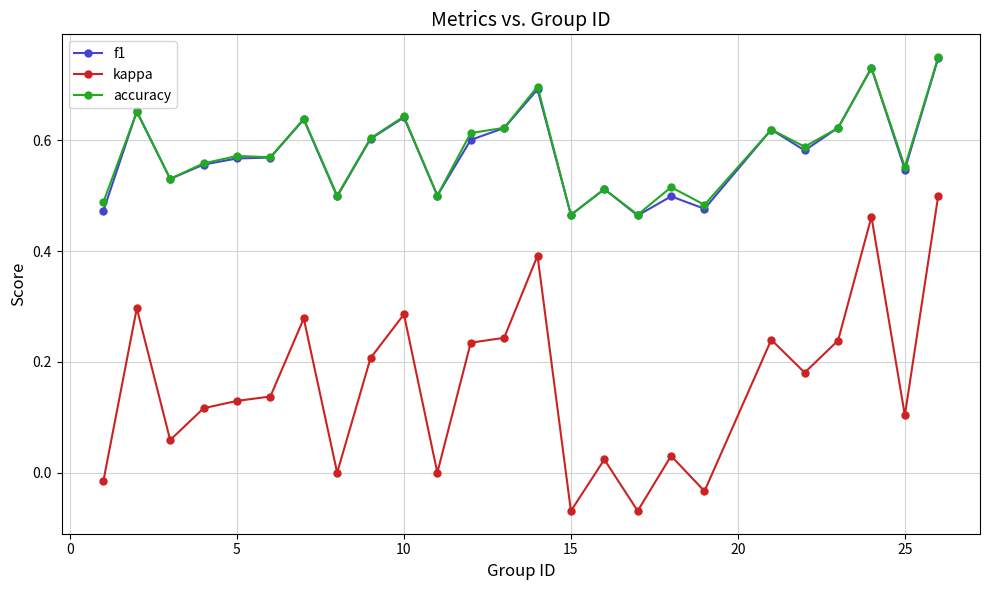

True or false: kappa has more than 1 points higher than both neighbors.

True